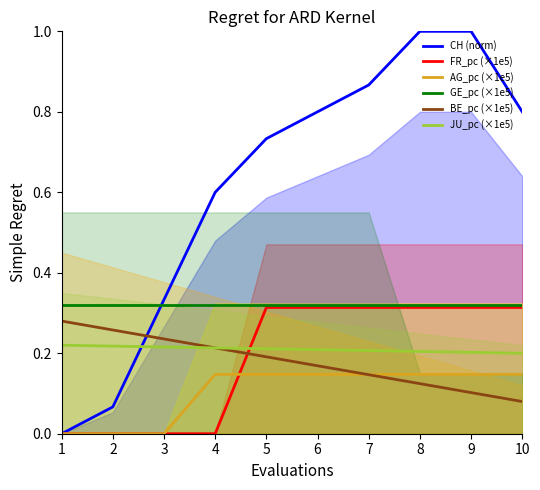

At which category is the sum across all series the highest?

8